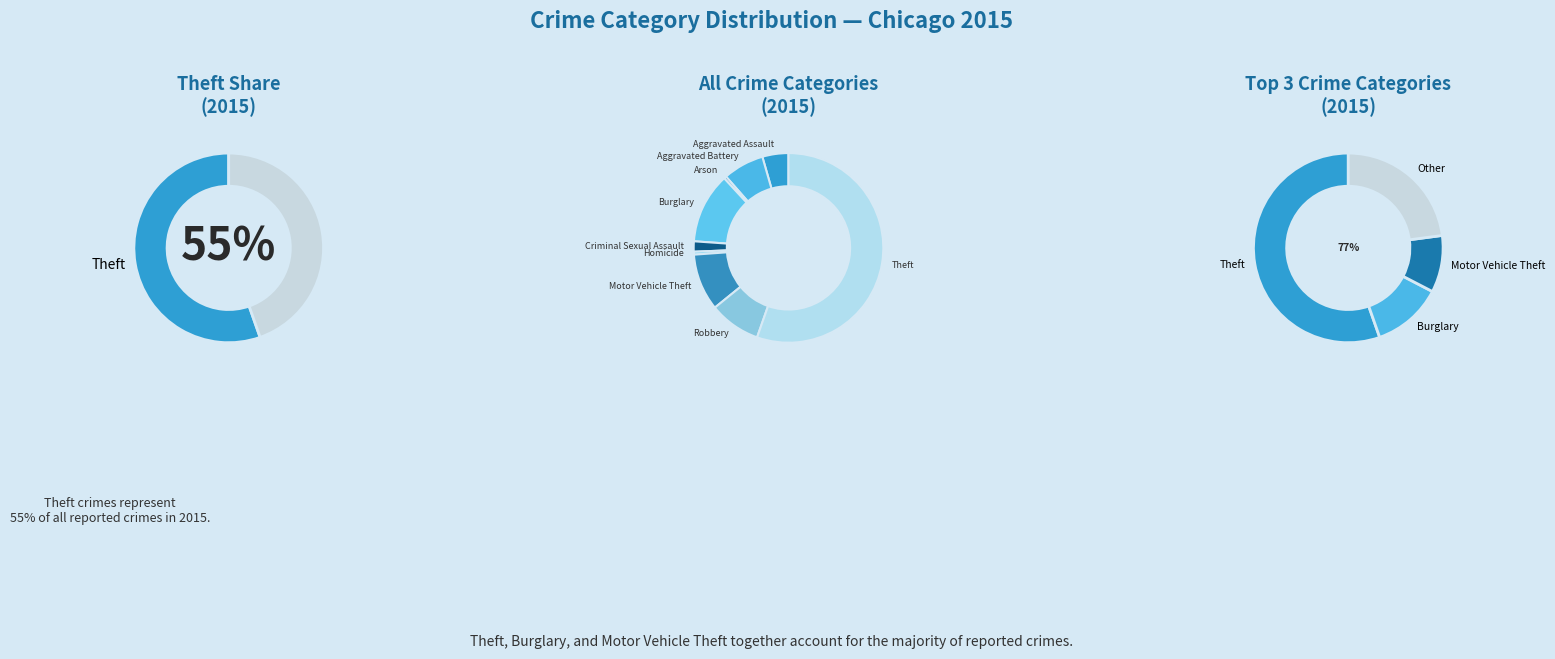

What is the total percentage of Criminal Sexual Assault and Robbery?

10.5%